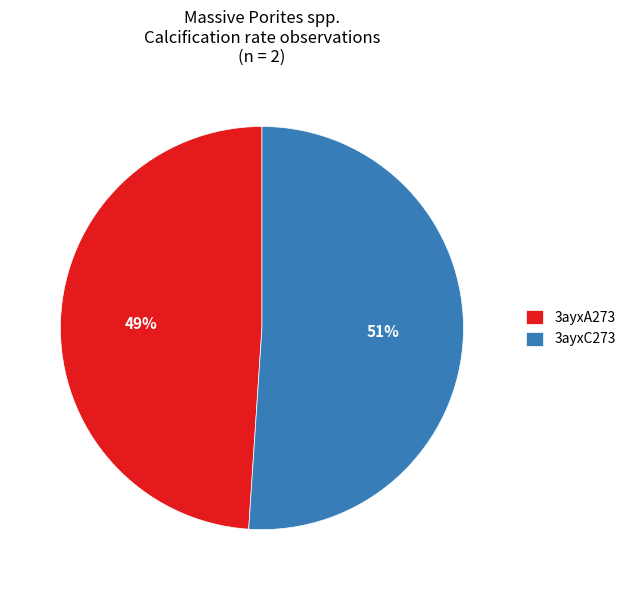

Is there any slice that represents more than half of the pie?

Yes